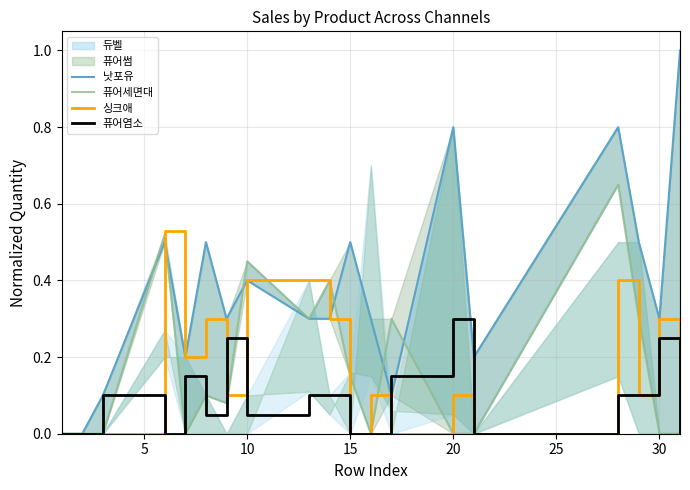

Which series has the largest total across all categories?

낫포유